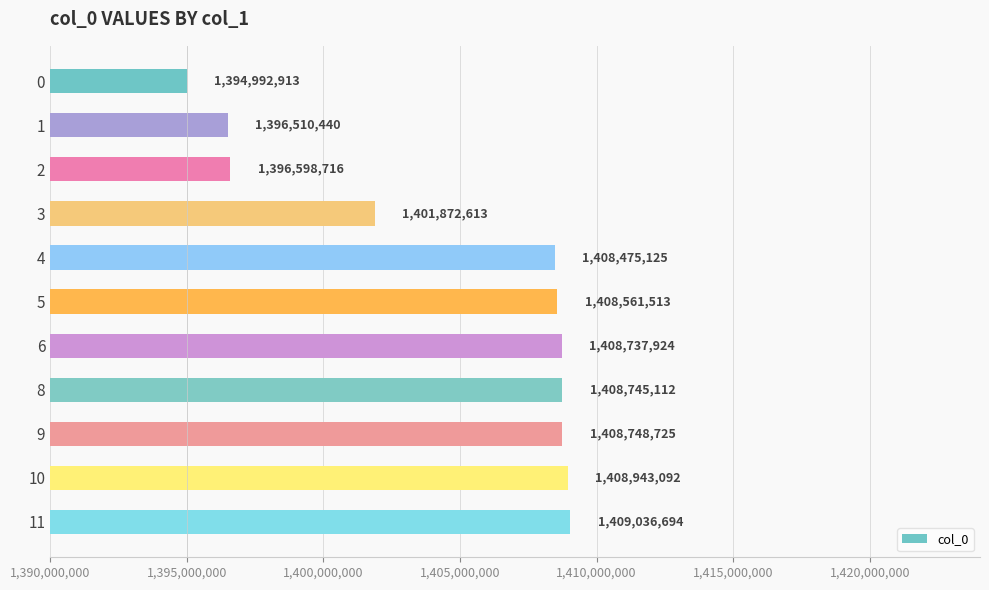

Between 6 and 4, which is larger?

6